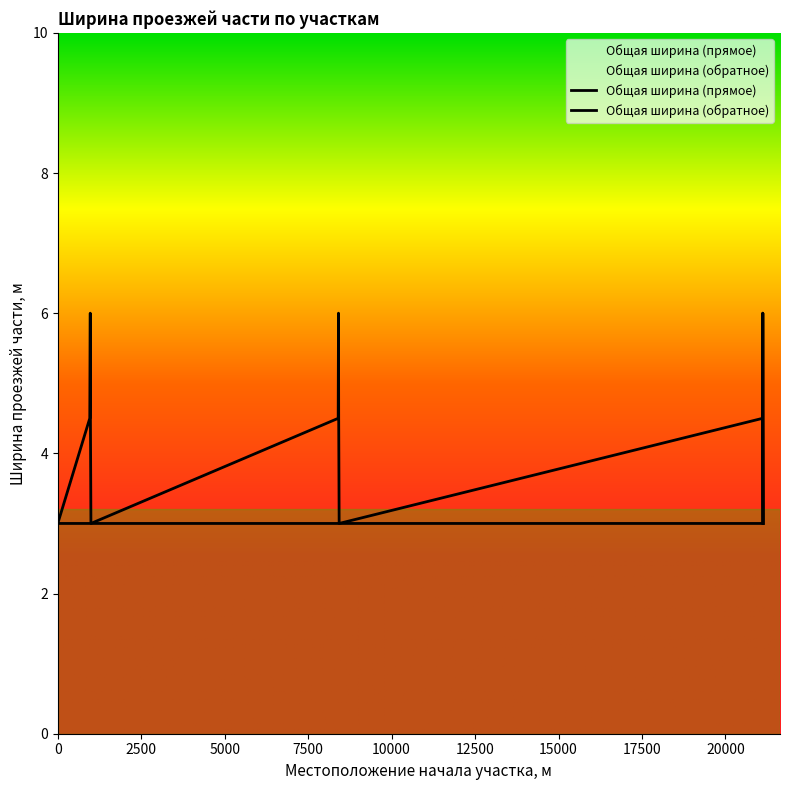

List the series in order of their overall mean, lowest first.

Общая ширина (прямое), Общая ширина (обратное)